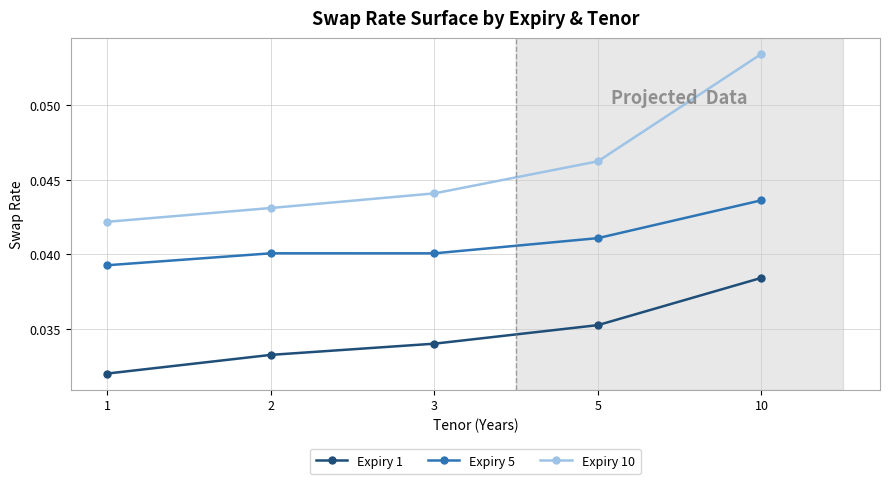

At which category does the chart reach its minimum across all series?

1